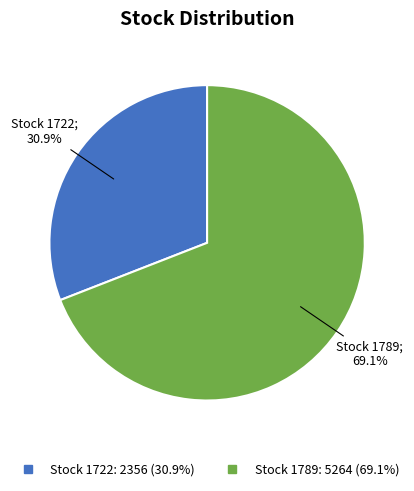

Is there a majority slice in this chart?

Yes